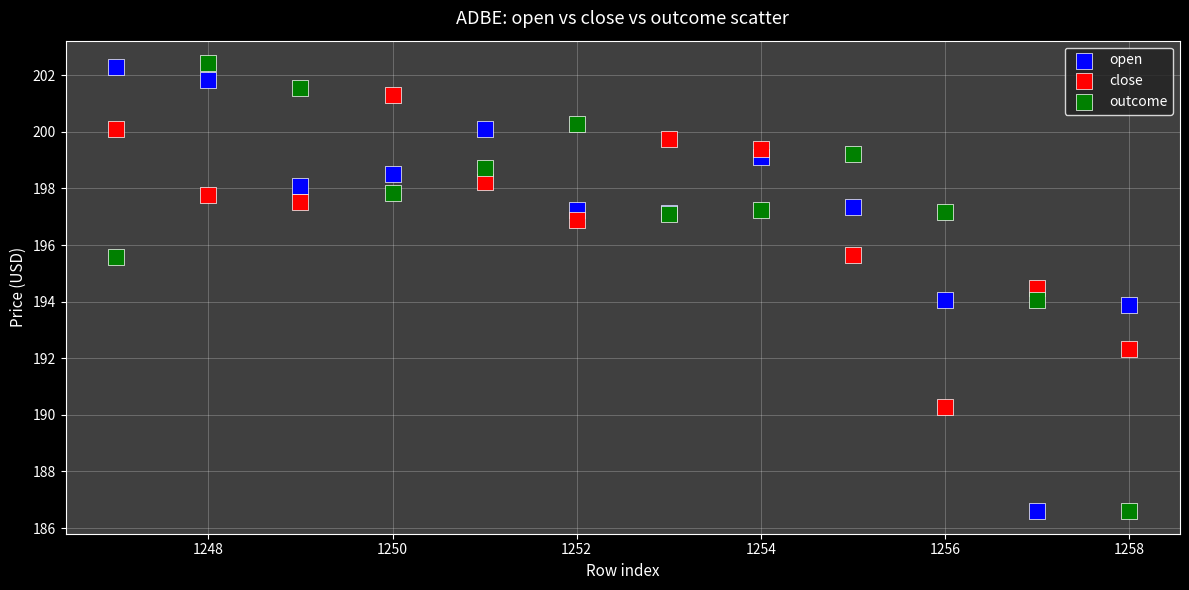

Which series contains the highest Y value?

outcome